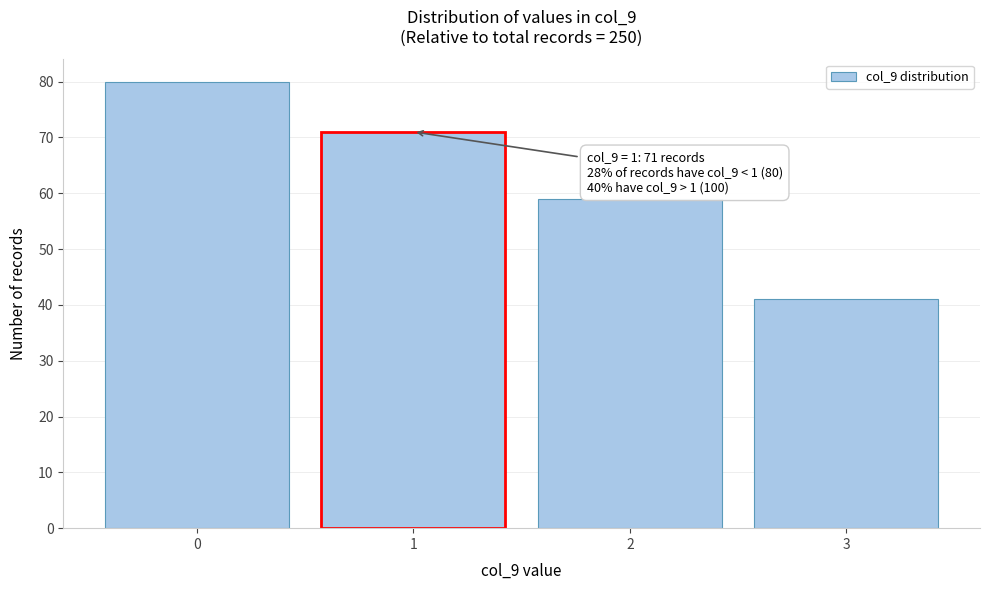

Which range on the x-axis has the tallest bar?

-0.5 to 0.5